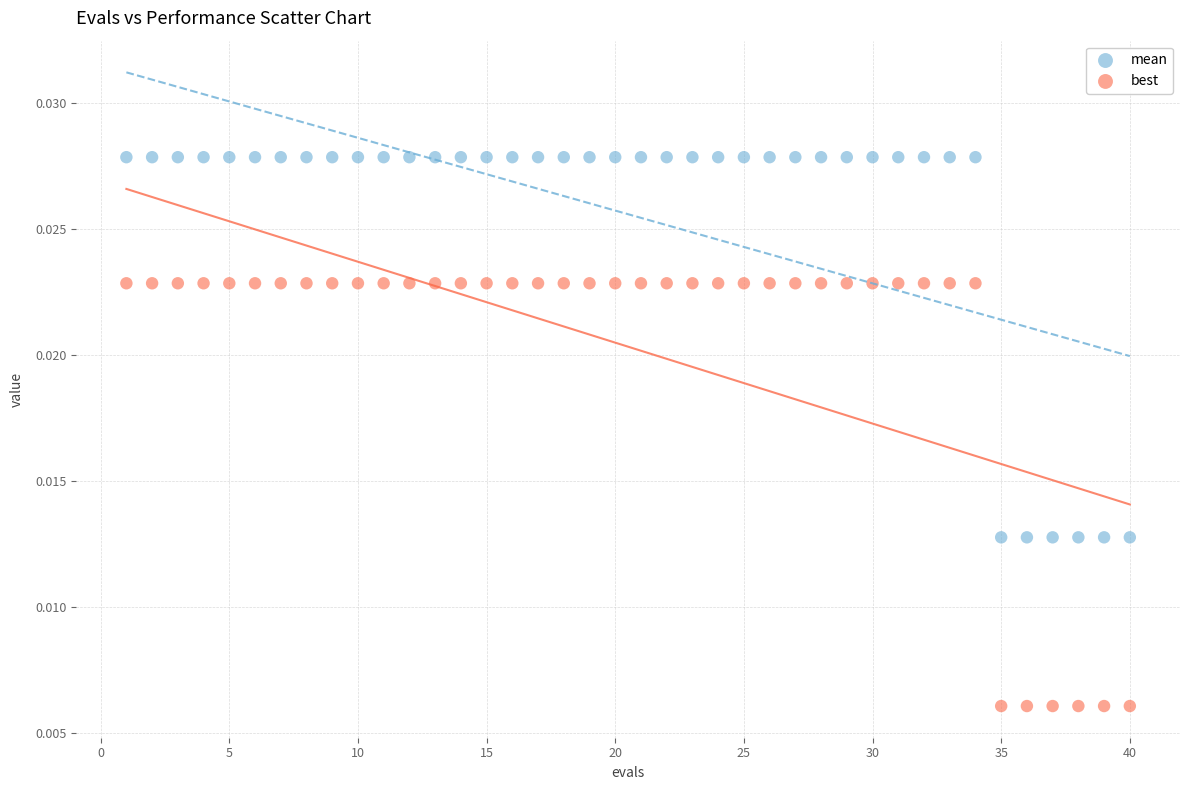

Across all data points, what is the range of X values (max minus min)?

39.0